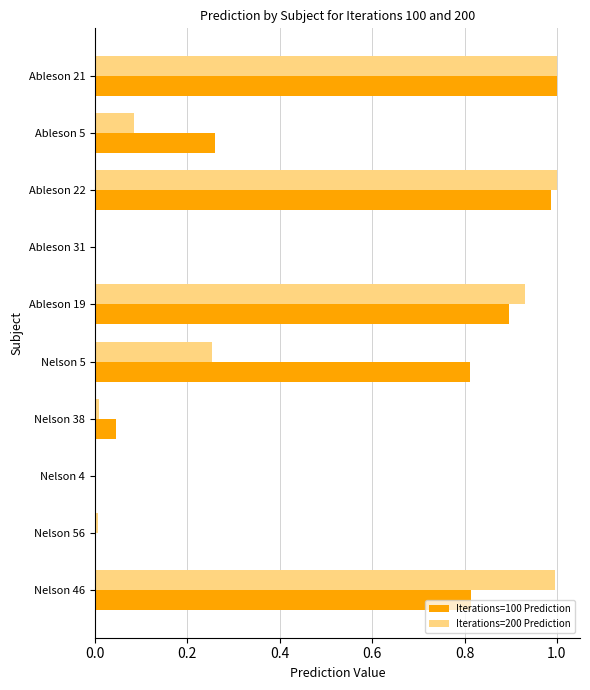

What is the sum of all Iterations=200 Prediction values?

4.3